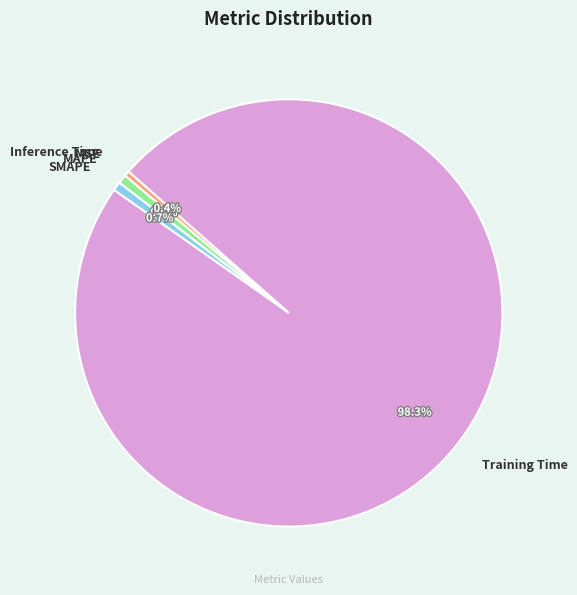

What is the largest slice in the pie chart?

Training Time